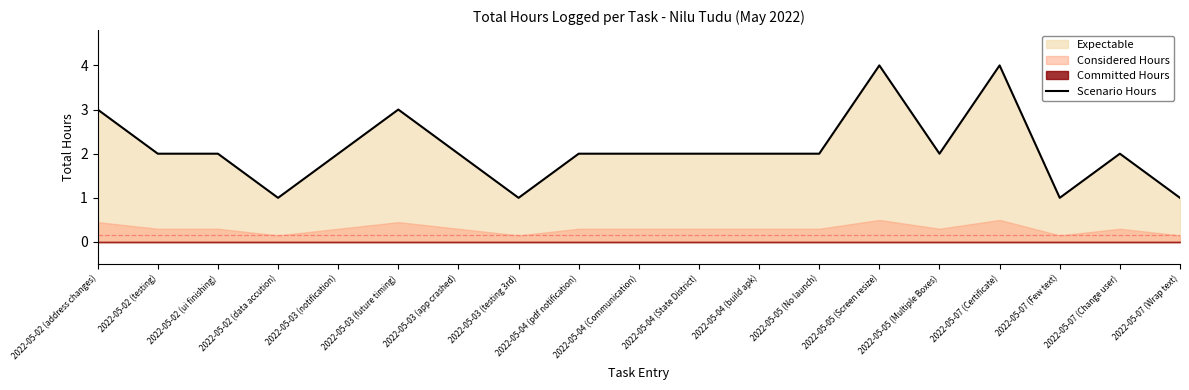

Count the values in the range 2 to 3.

13